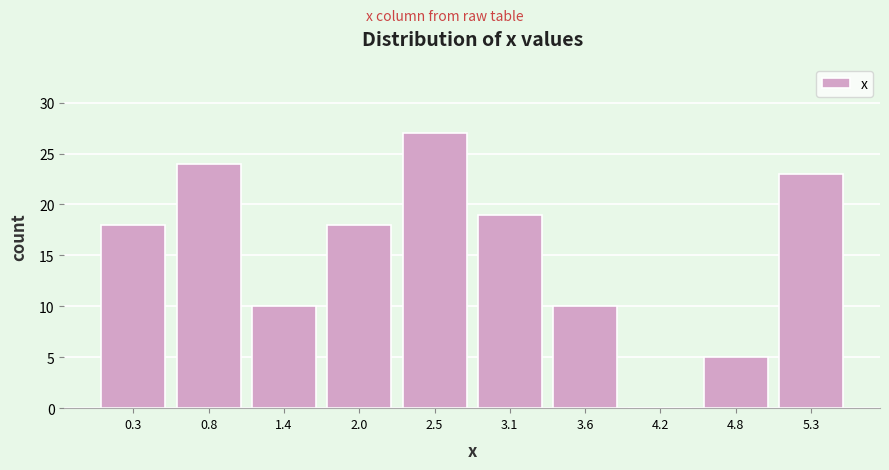

Reading left to right, list every bar in this chart as the range it spans on the x-axis followed by its height. Neither the bar edges nor the heights are printed on the chart, so give them approximately, as read against the axes.

0.00 to 0.56: 18
0.56 to 1.12: 24
1.12 to 1.68: 10
1.68 to 2.24: 18
2.24 to 2.80: 27
2.80 to 3.36: 19
3.36 to 3.92: 10
3.92 to 4.48: 0
4.48 to 5.04: 5
5.04 to 5.60: 23